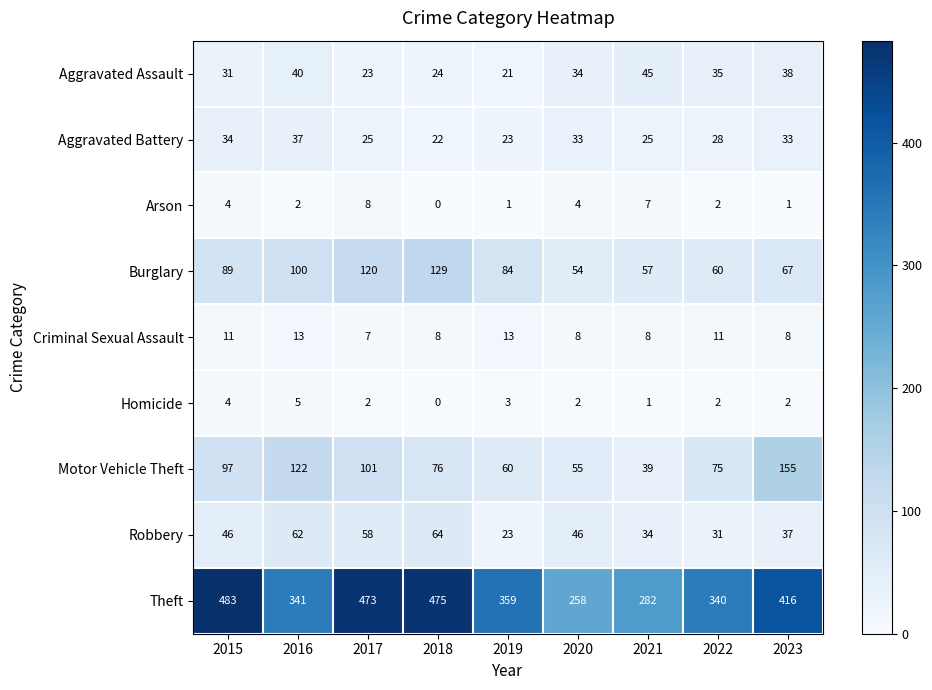

What is the maximum value shown in the chart?

483